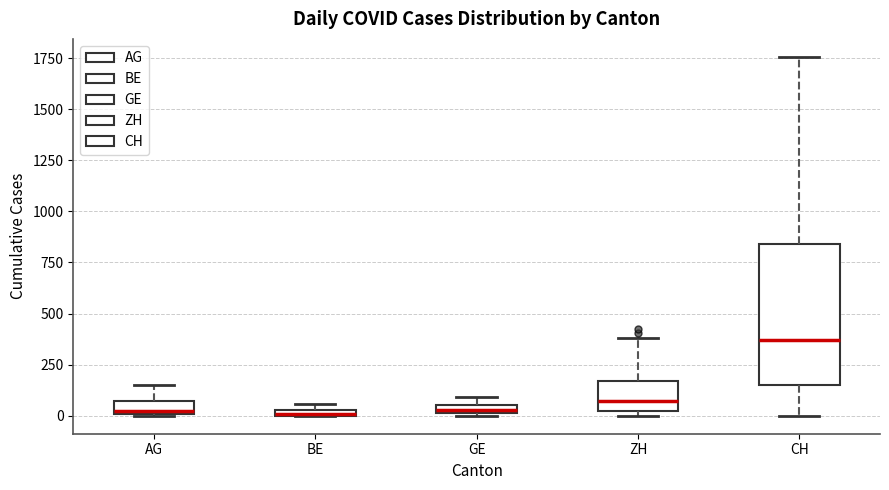

Where is the upper edge of the box for GE on the y-axis? The values are not printed on the chart, so give them approximately, as read against the axis.

50